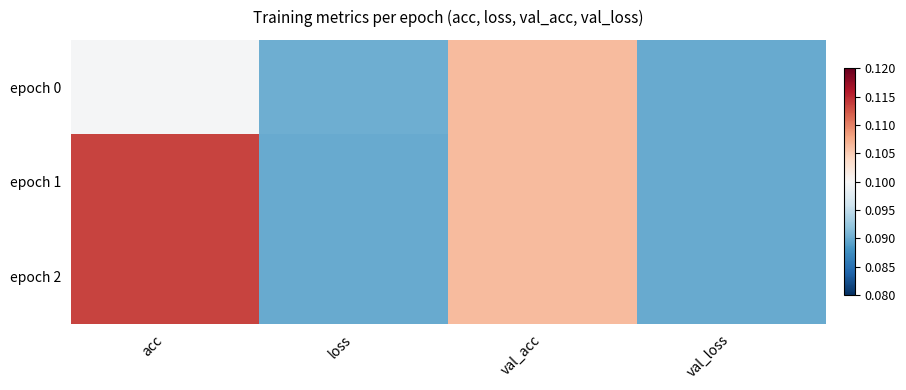

Which series has the widest spread of values?

epoch 2